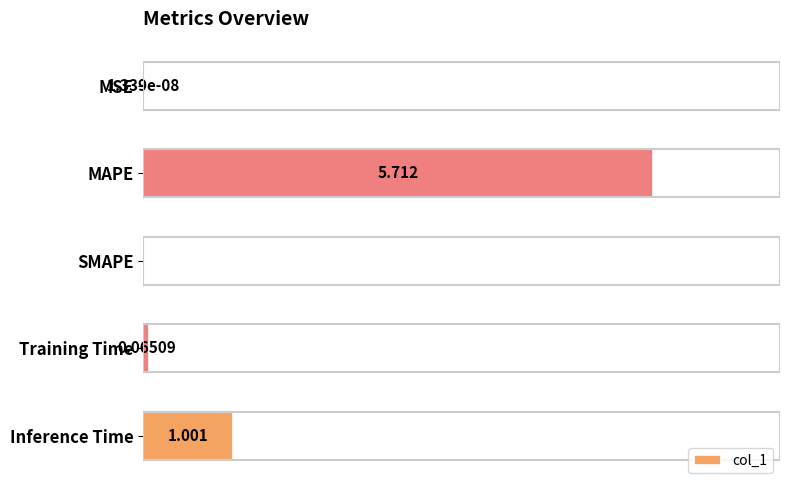

Are the bars horizontal?

Yes